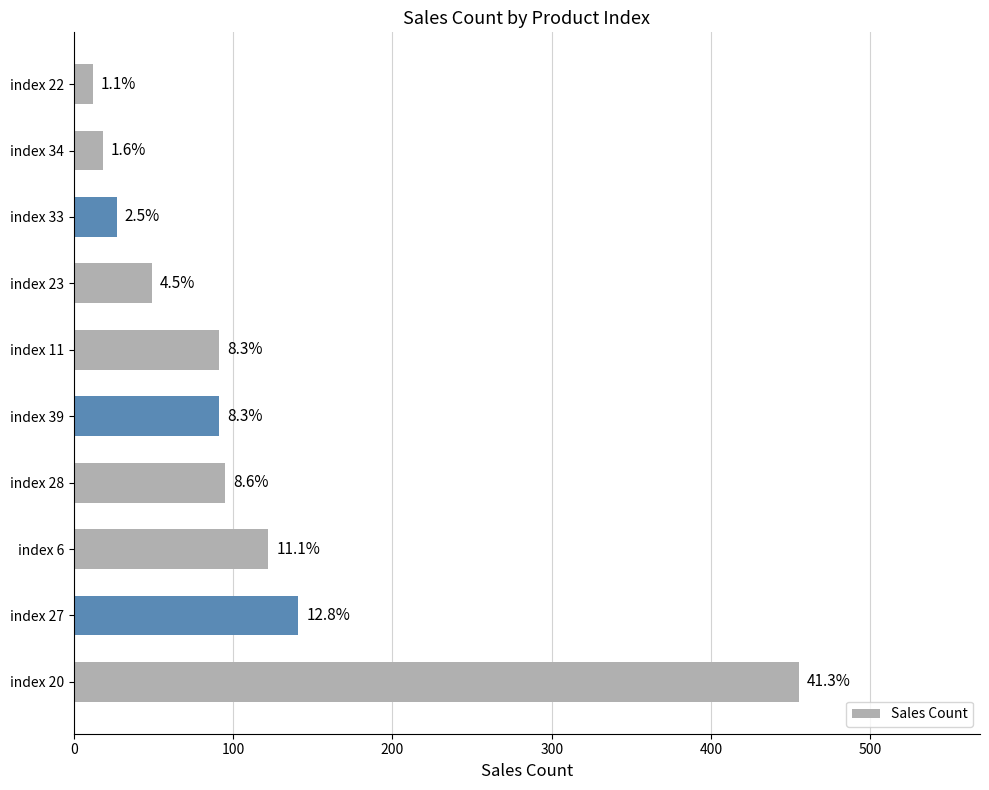

How many bars are there in total?

10